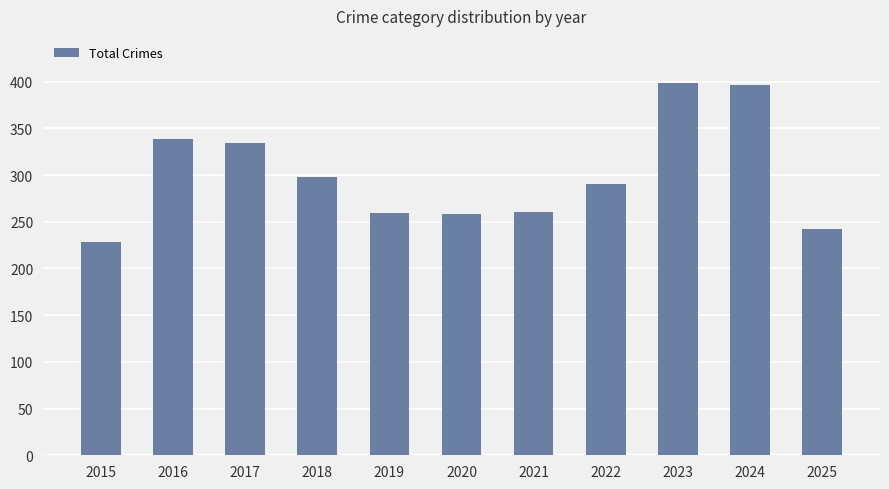

What is the smallest value displayed?

228